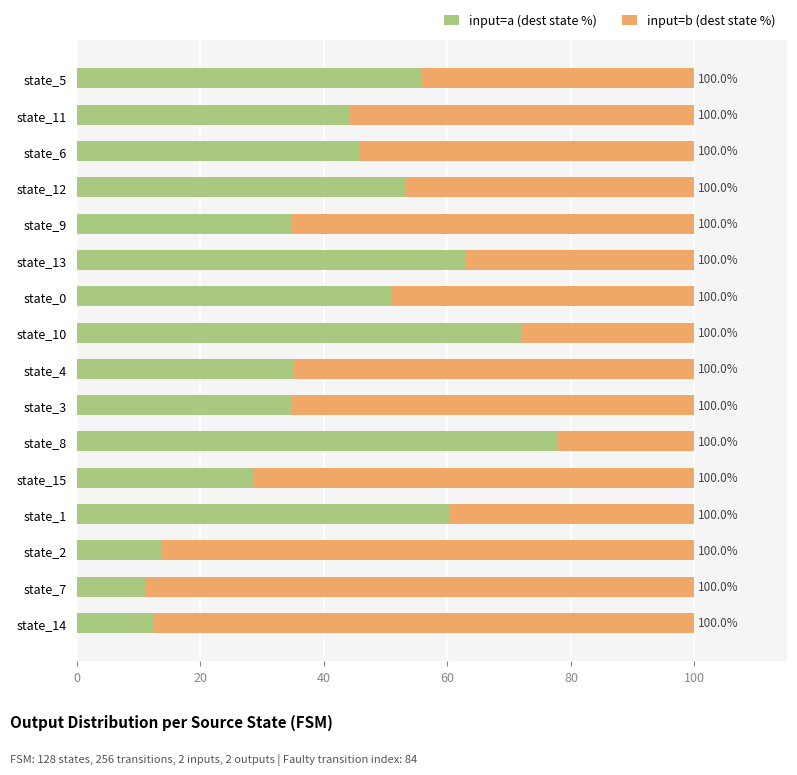

What are all the series names shown in the legend?

input=a (dest state %), input=b (dest state %)